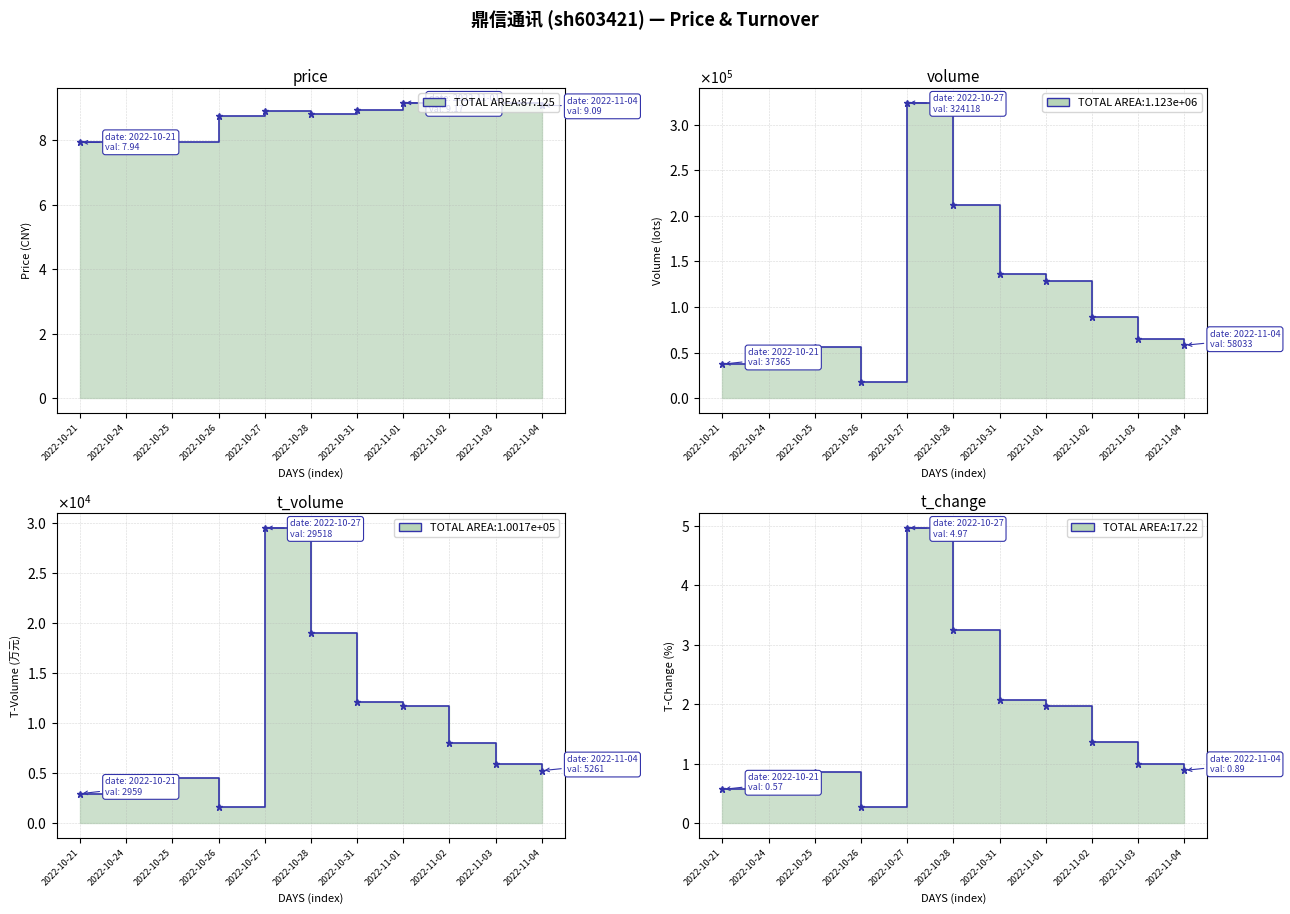

Between 2022-10-24 and 2022-11-01, which series saw the biggest shift?

volume